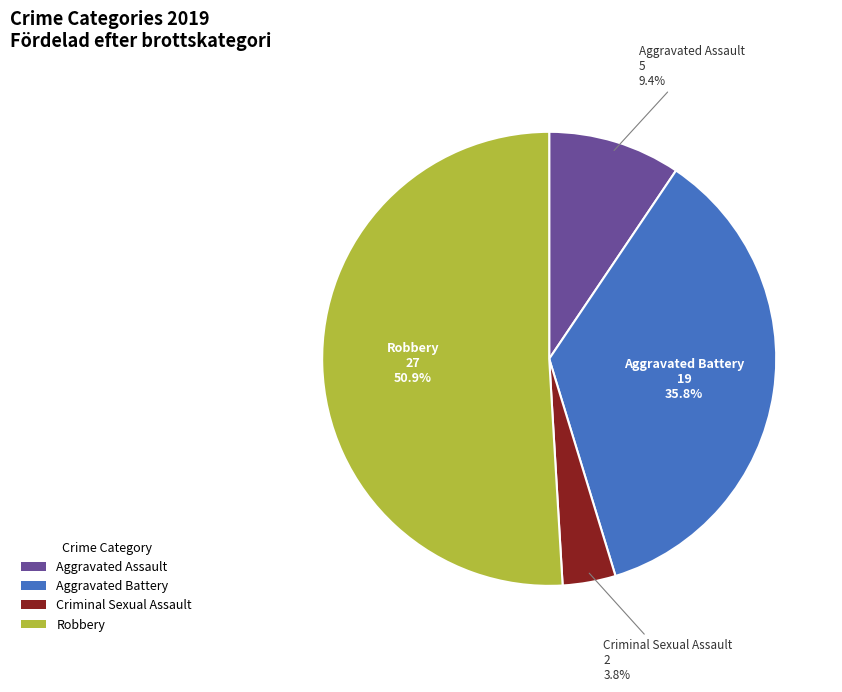

Do Robbery and Aggravated Battery together represent more than half of the pie?

Yes